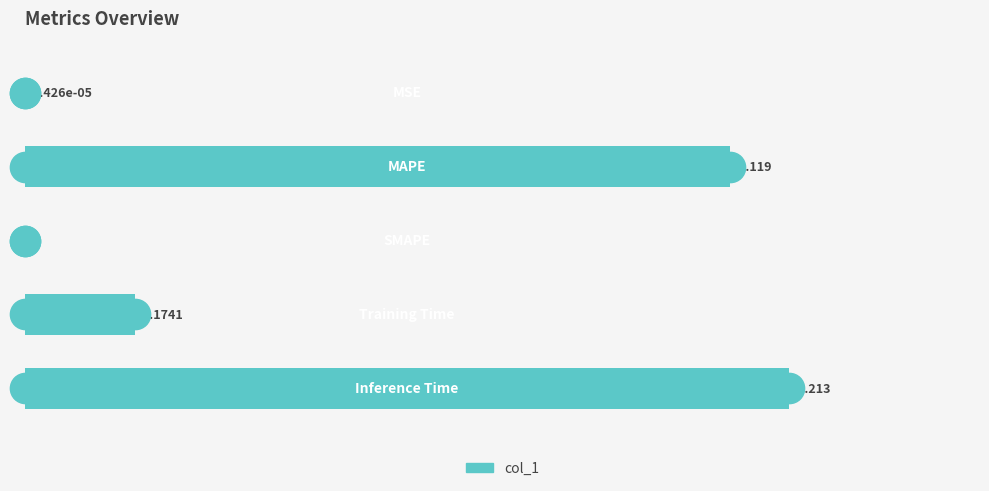

What is the sum of all values?

2.5